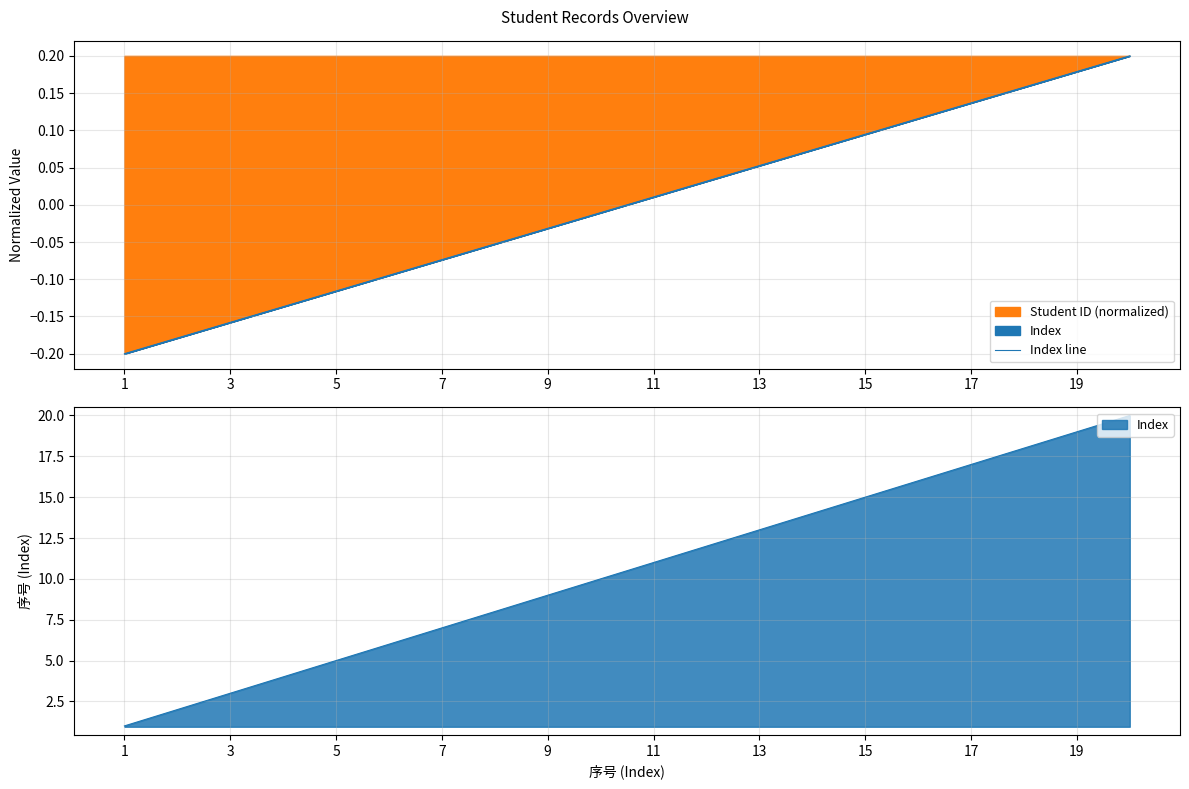

What is the difference between the maximum and minimum values?

0.4